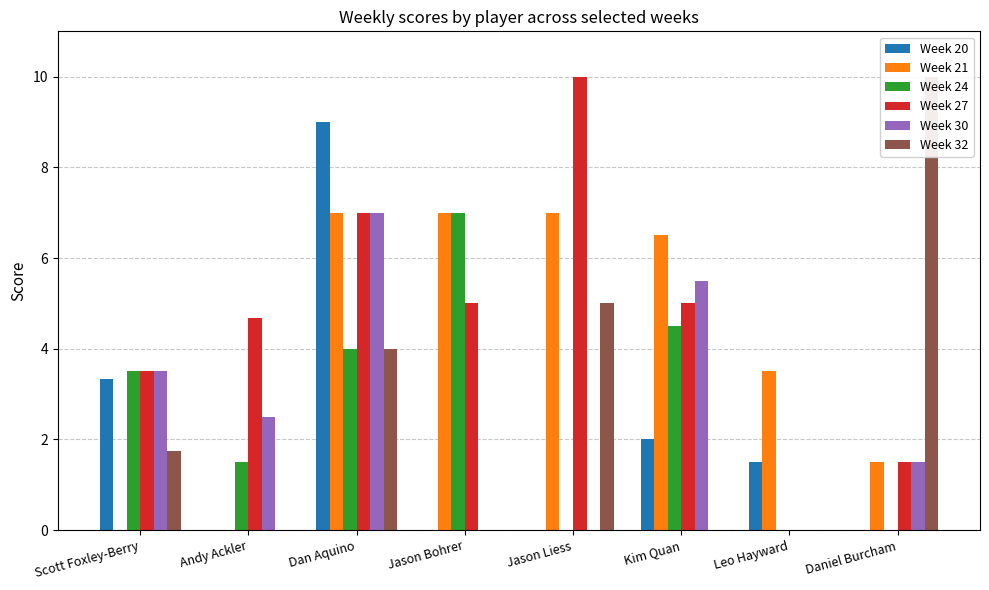

Does the chart contain stacked bars?

No